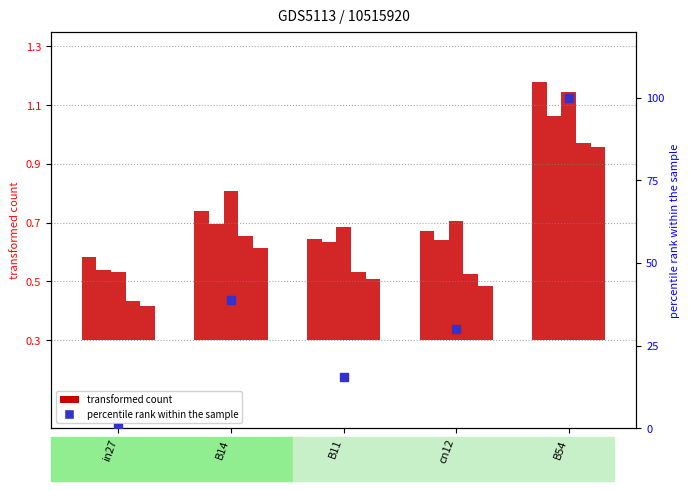

What is the total value across all series at B14?

39.1